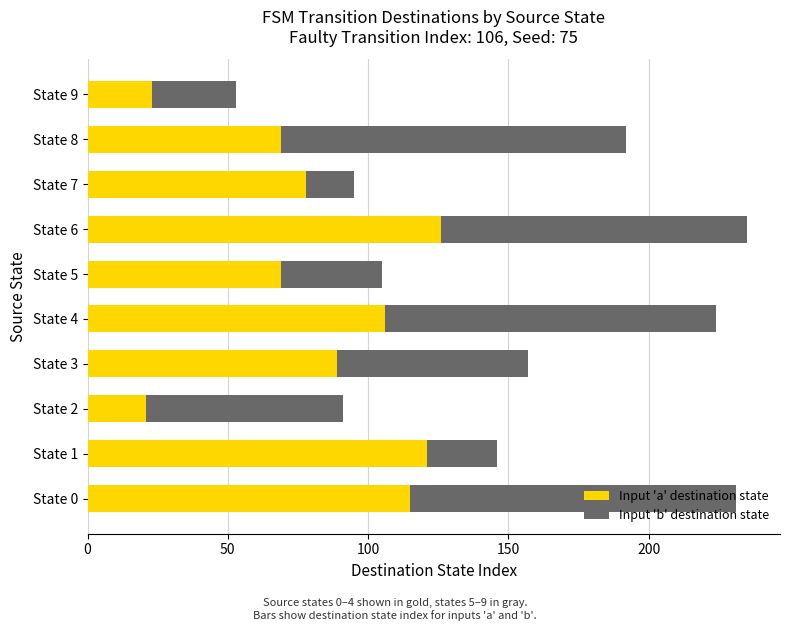

At which label does Input 'a' destination state reach its peak?

State 6